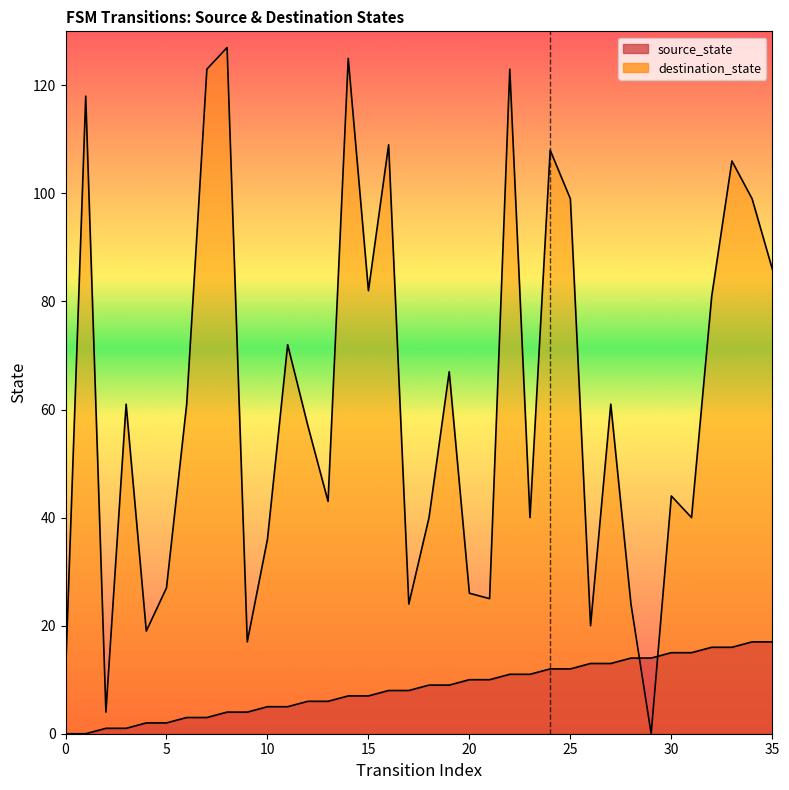

Count the number of data series in this chart.

2